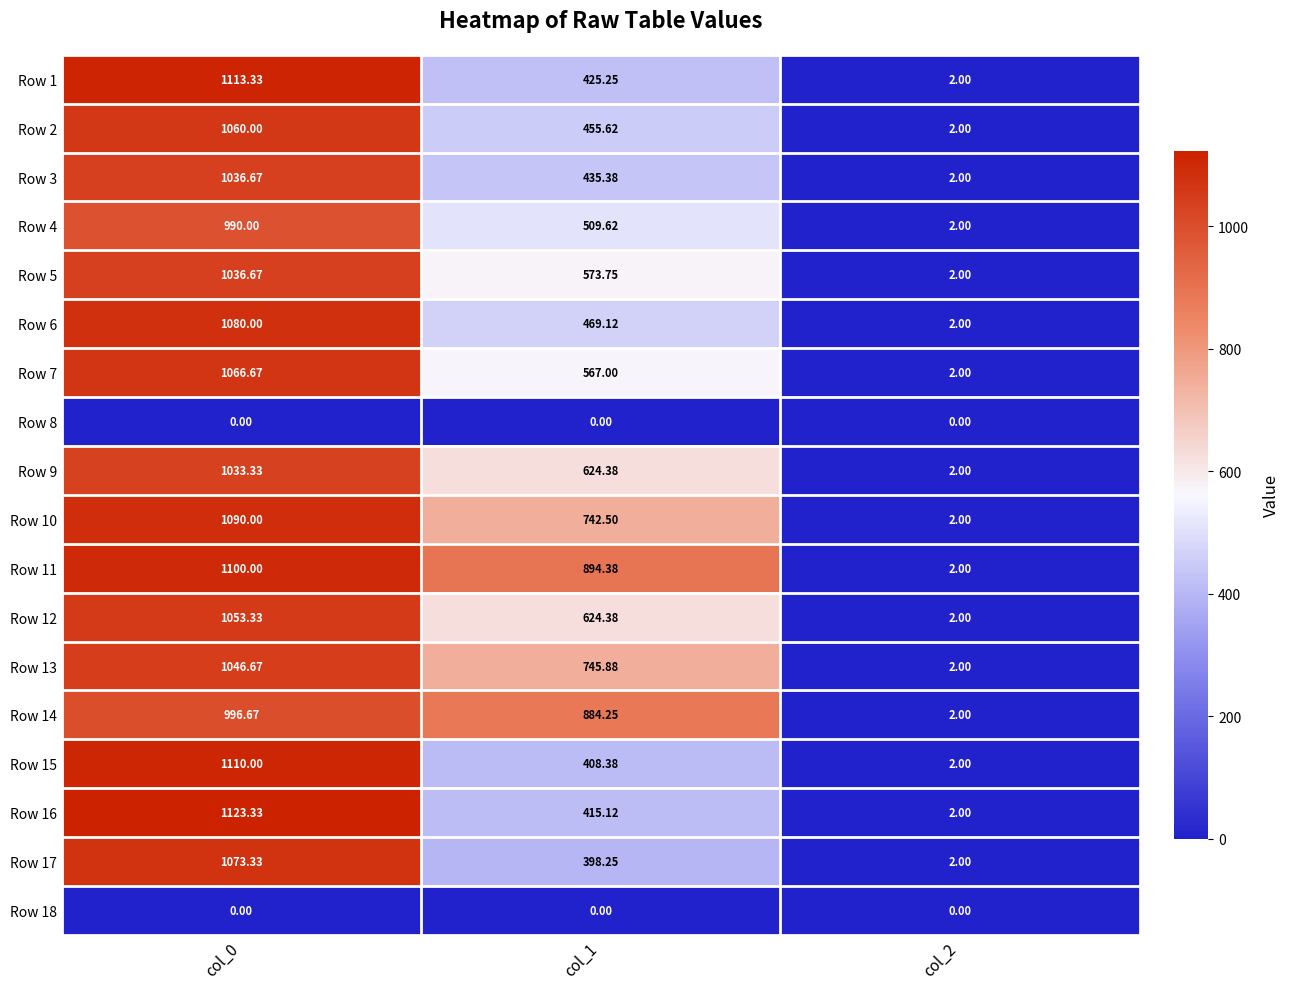

Is the value of Row 13 at col_1 greater than the value of Row 7 at col_1?

Yes